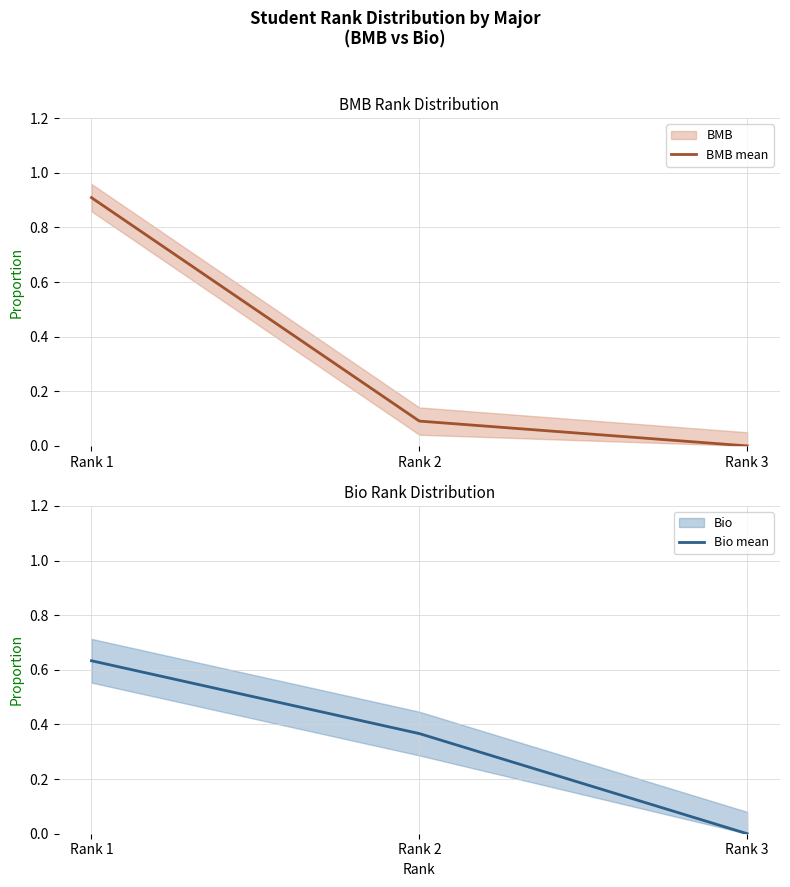

What is the maximum value shown in the chart?

0.9